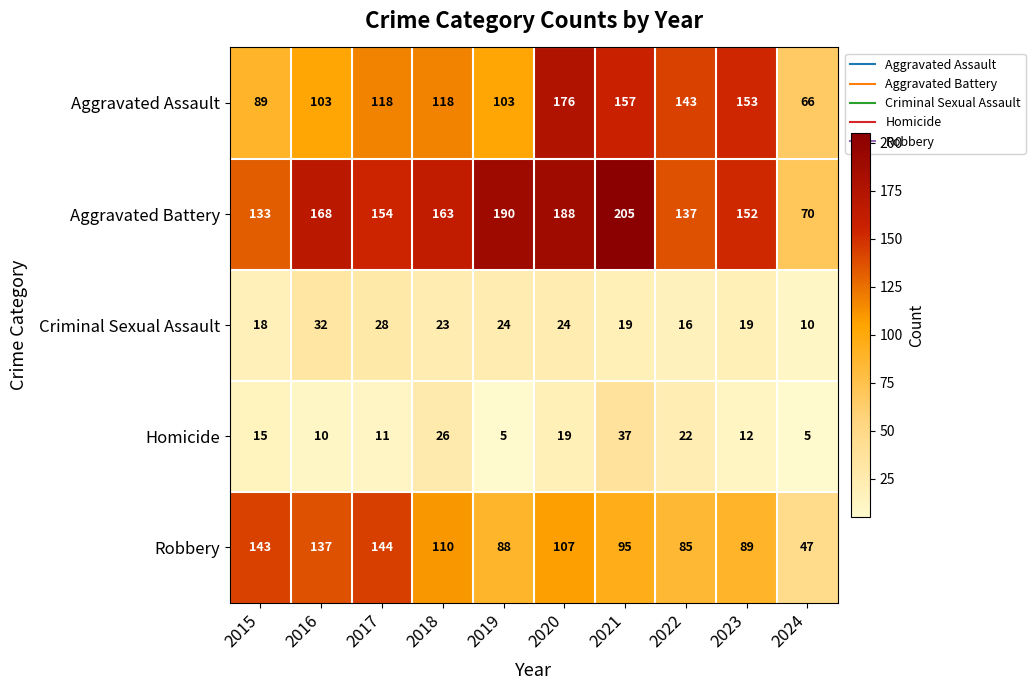

At which label is Homicide closest to 21?

2022